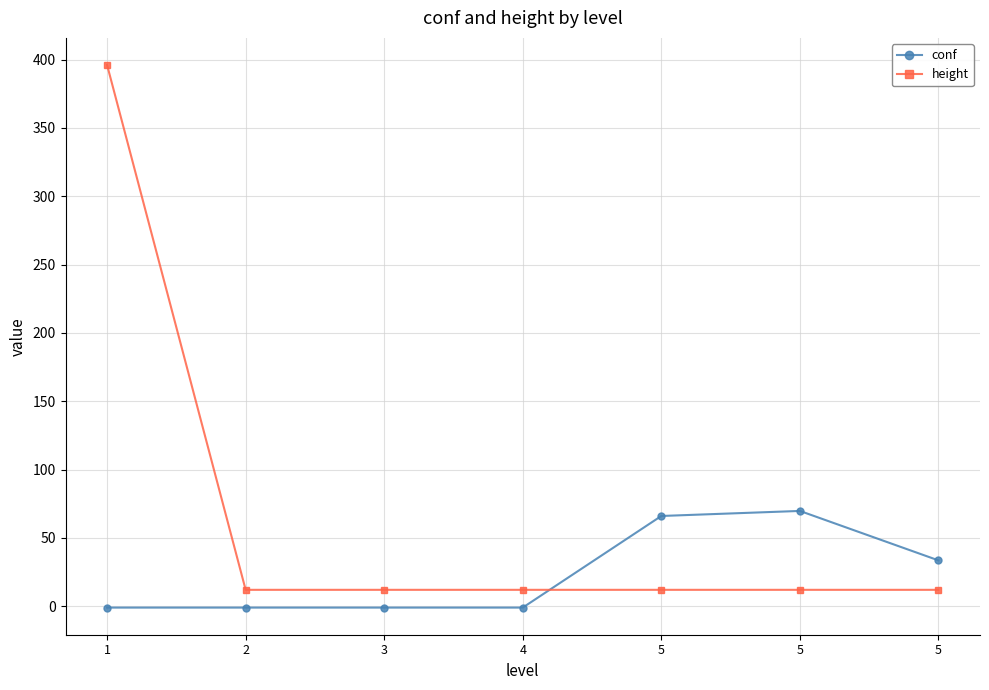

Rank the series at 3 from lowest to highest value.

conf, height